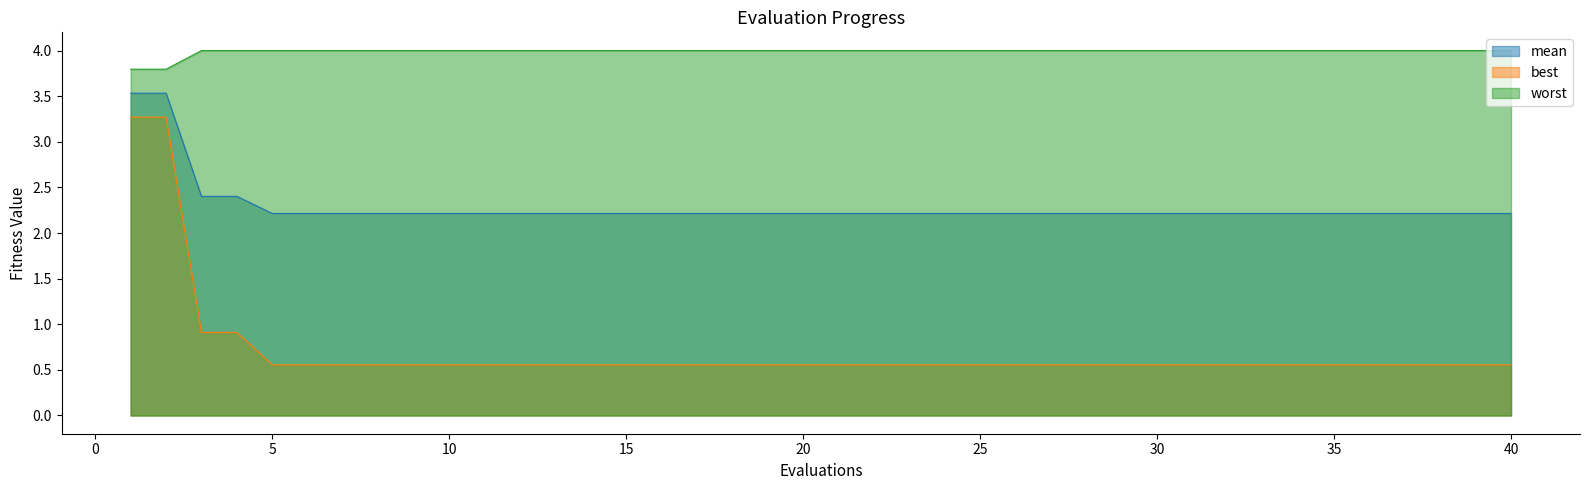

True or false: mean has a value of 1.5 at 14.

False